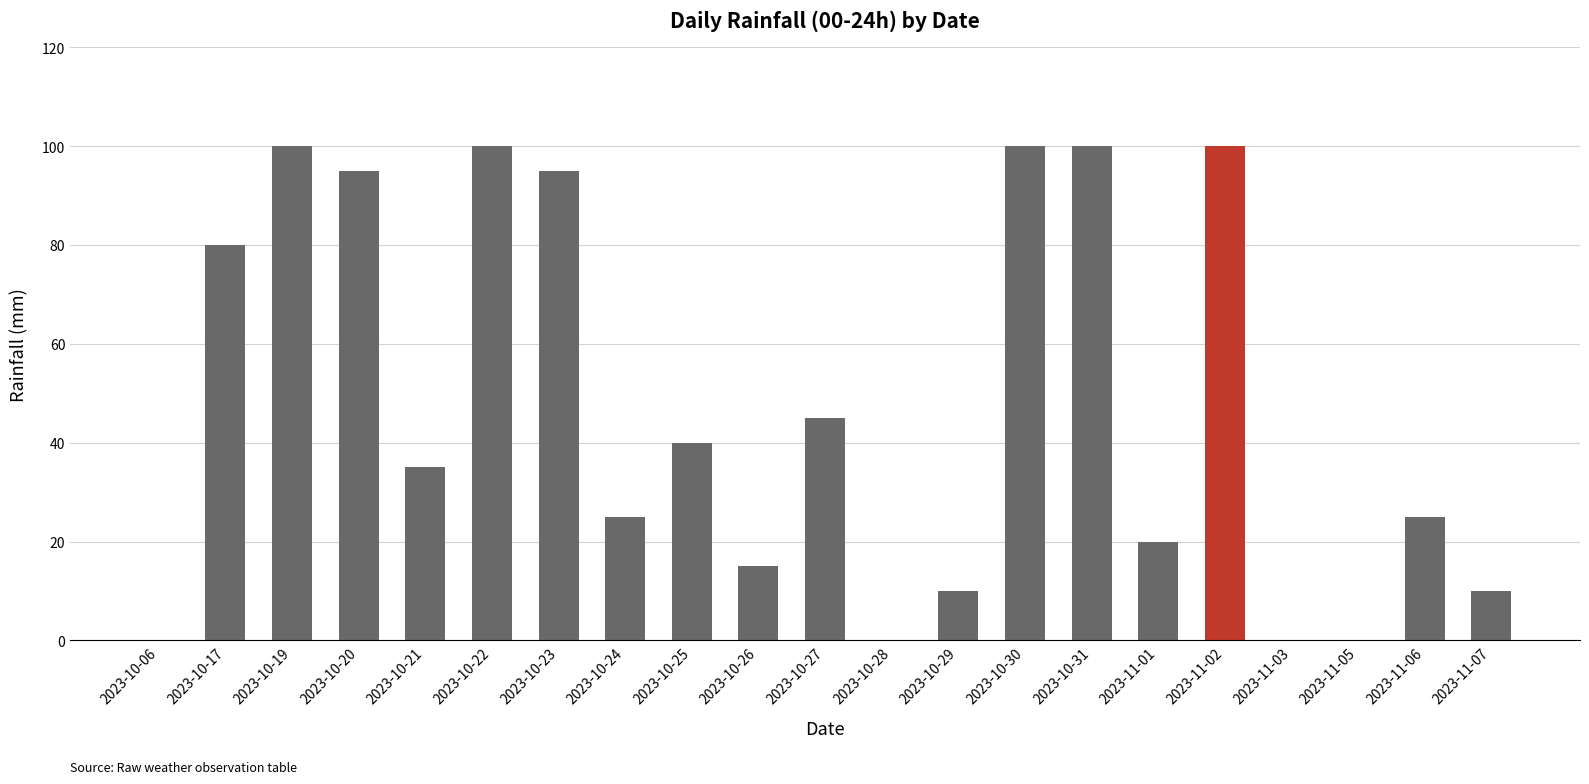

Which has a higher value, 2023-10-06 or 2023-10-19?

2023-10-19